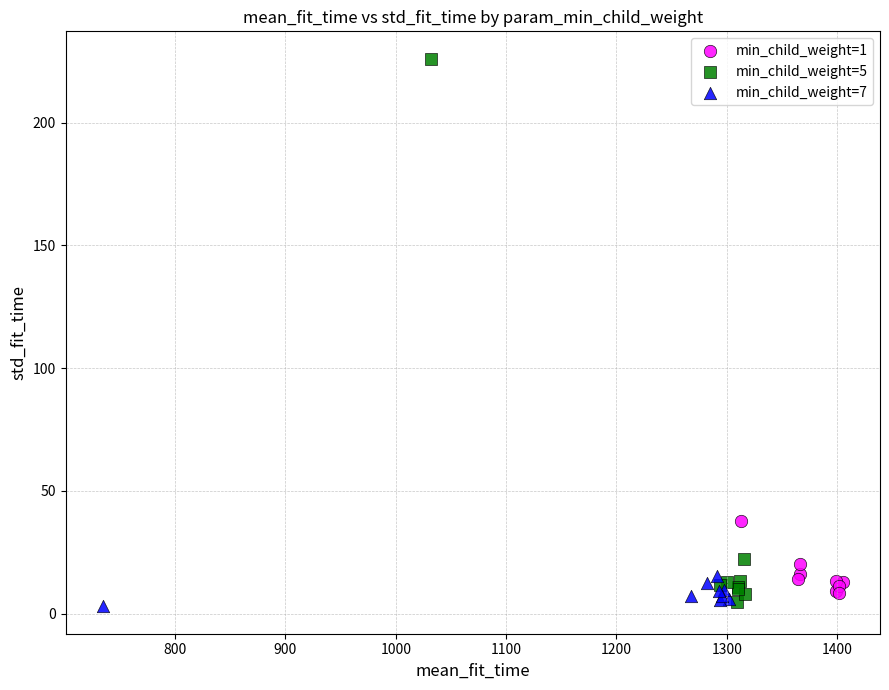

What are all the series names shown in the legend?

min_child_weight=1, min_child_weight=5, min_child_weight=7